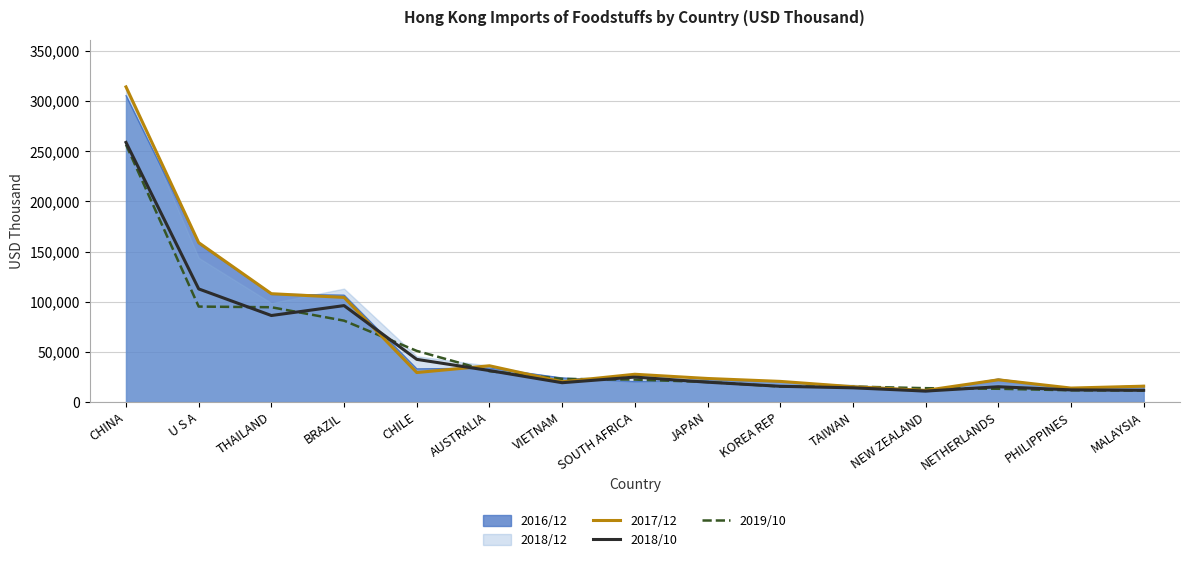

What position from the right is TAIWAN?

5